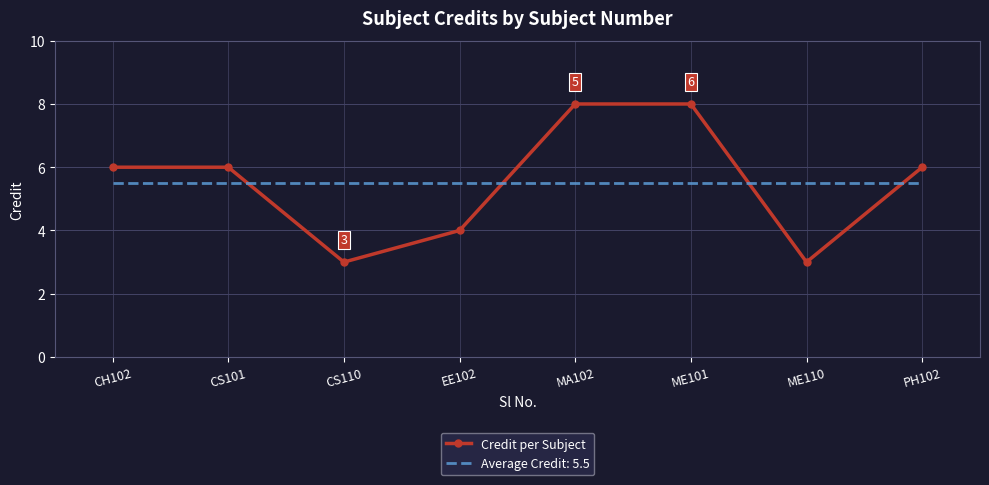

How many categories are shown in the chart?

8